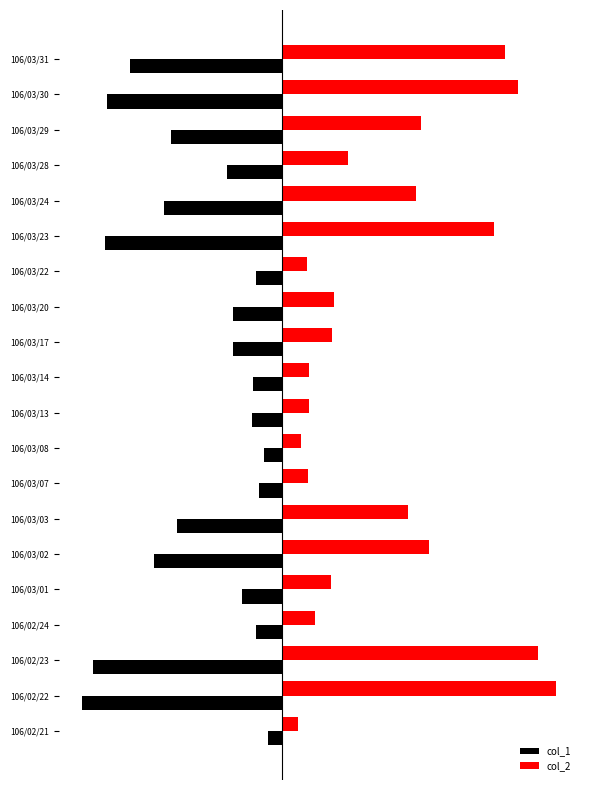

What are all the series names shown in the legend?

col_1, col_2